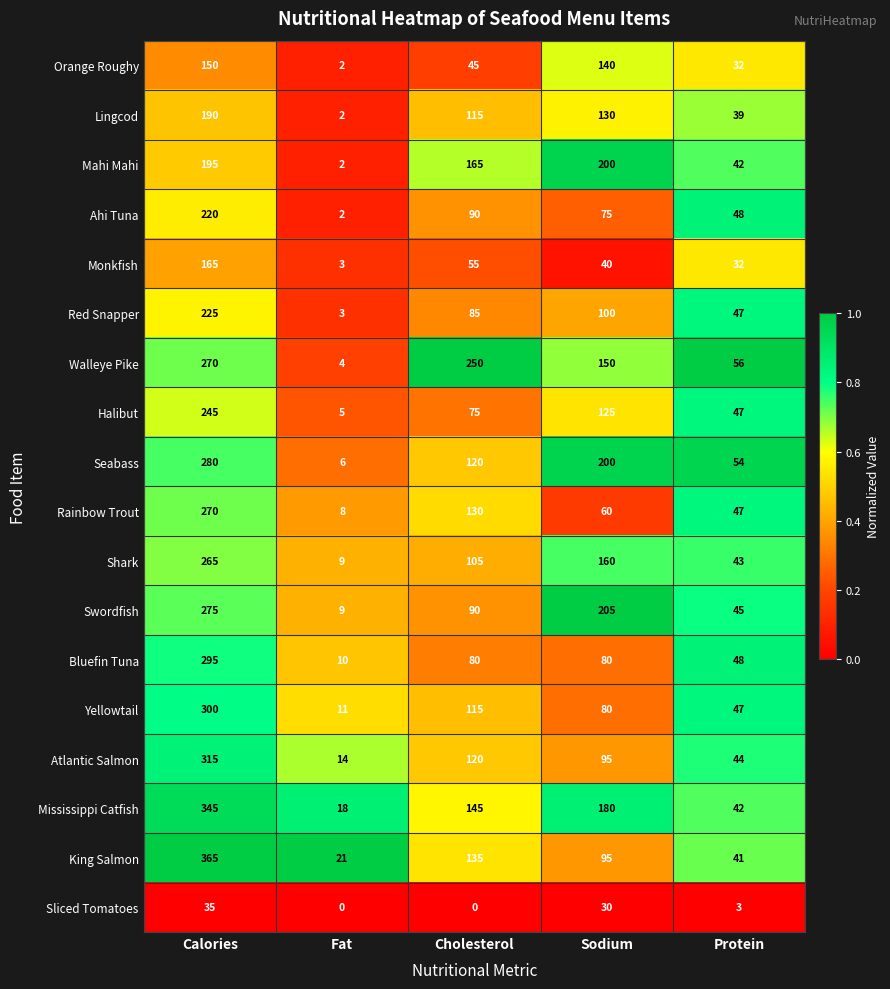

At which label does King Salmon first exceed 95?

Calories